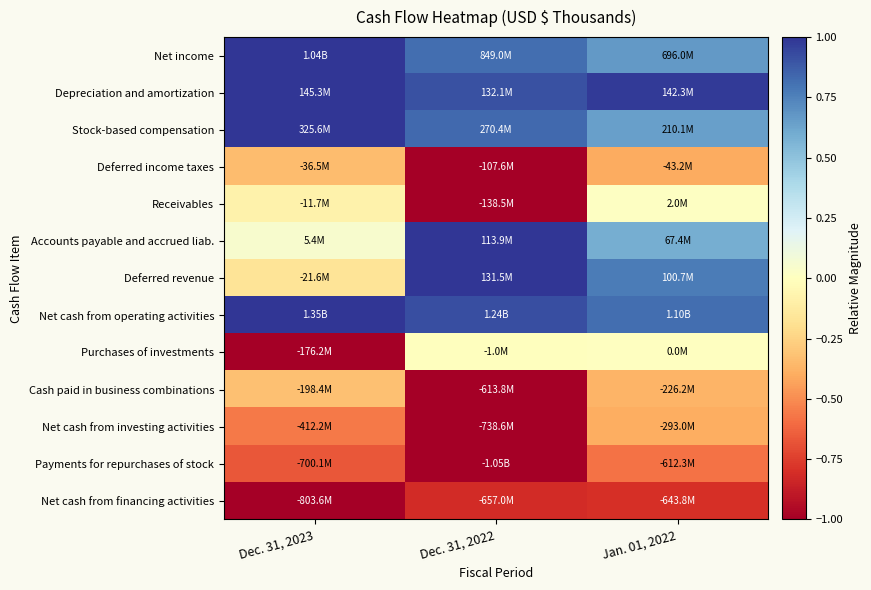

What is the spread (max minus min) of values at Dec. 31, 2023?

2.0